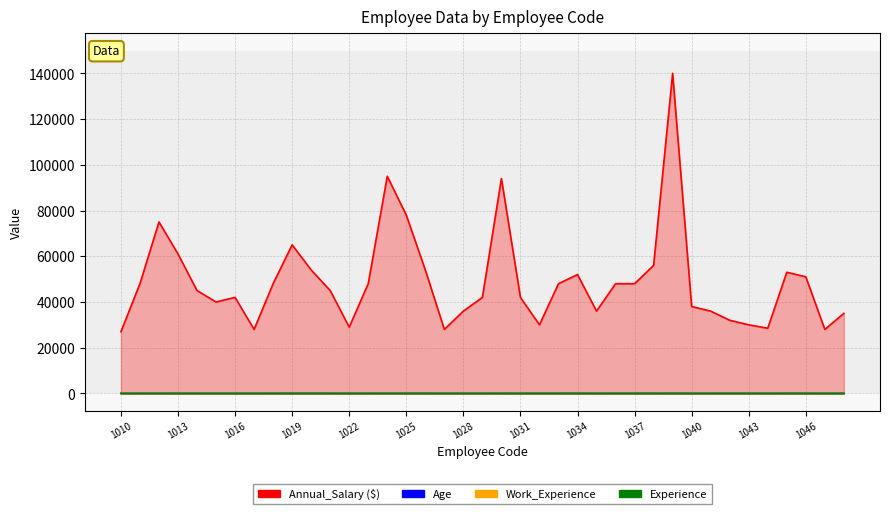

How many values in the Age series exceed 27?

13